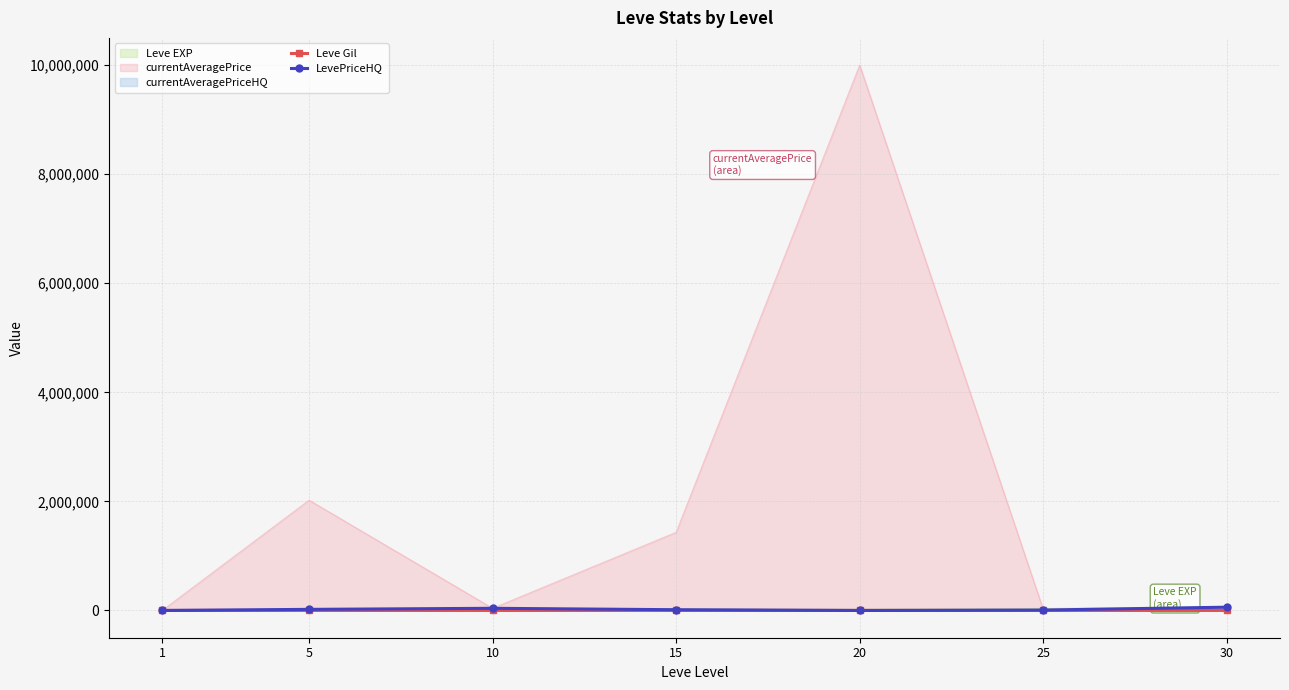

Reading left to right, extract all data points from this chart.

Leve Gil: 113.0	139.0	293.0	529.0	290.0	485.0	463.0
LevePriceHQ: 24.3	19995.0	39449.5	13599.0	0.0	7266.7	60000.0